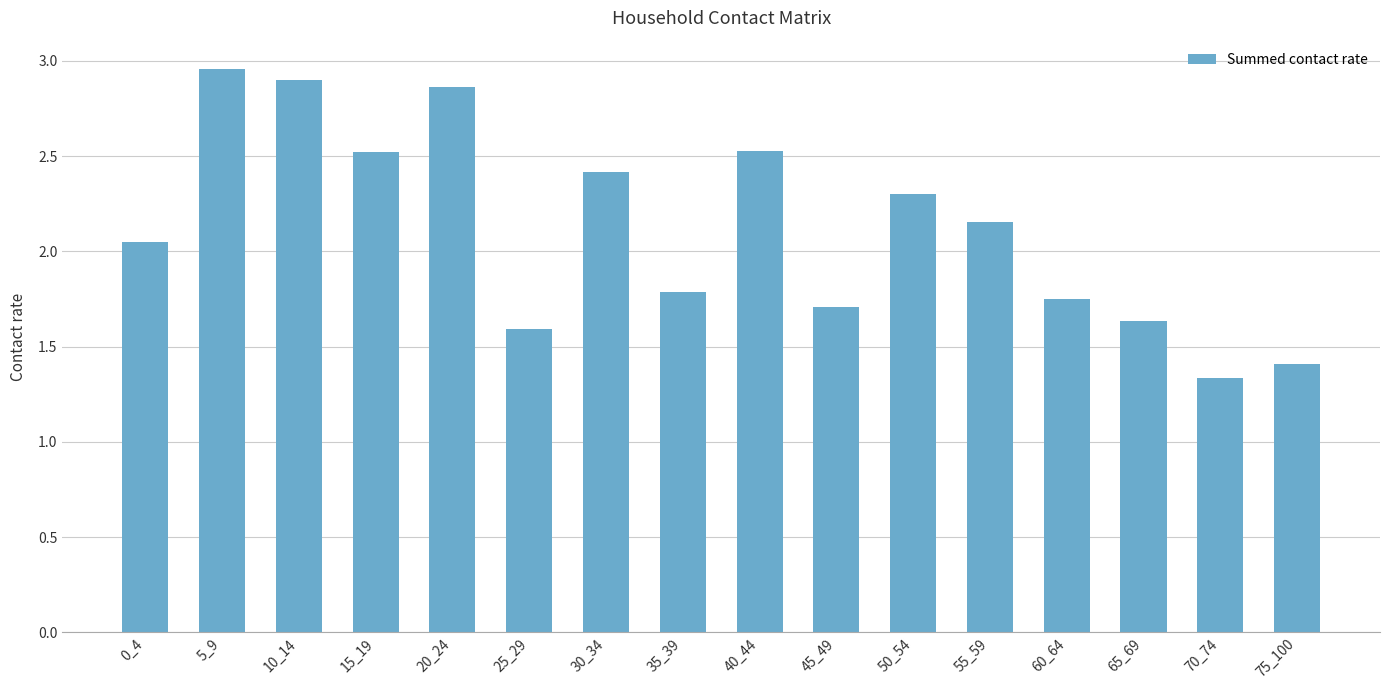

Count the number of values greater than 2.

9